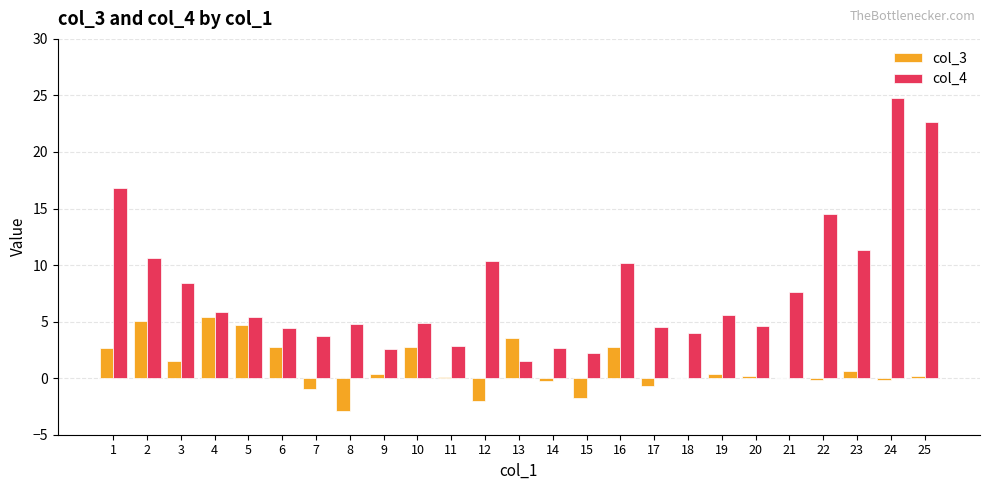

How many data points does each series have?

25